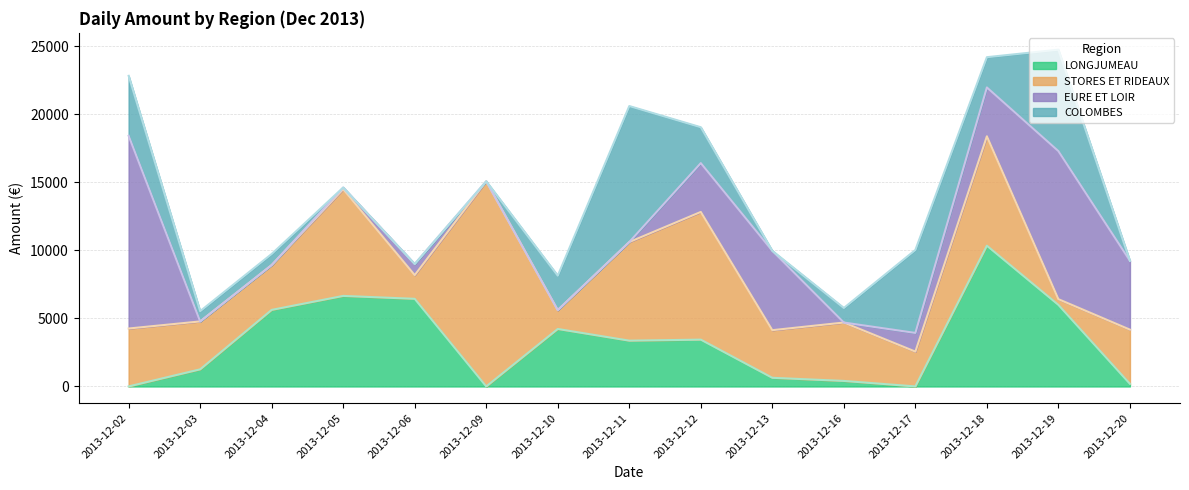

Reading left to right, transcribe all the data shown in this chart.

LONGJUMEAU: 2013-12-02=0.0	2013-12-03=1256.0	2013-12-04=5627.5	2013-12-05=6655.8	2013-12-06=6441.2	2013-12-09=0.0	2013-12-10=4223.7	2013-12-11=3364.5	2013-12-12=3440.2	2013-12-13=634.0	2013-12-16=404.0	2013-12-17=0.0	2013-12-18=10348.8	2013-12-19=5995.0	2013-12-20=190.0
STORES ET RIDEAUX: 2013-12-02=4258.0	2013-12-03=3523.5	2013-12-04=3296.9	2013-12-05=7845.7	2013-12-06=1743.4	2013-12-09=15084.9	2013-12-10=1388.0	2013-12-11=7252.0	2013-12-12=9390.0	2013-12-13=3501.8	2013-12-16=4293.7	2013-12-17=2560.2	2013-12-18=8042.8	2013-12-19=420.7	2013-12-20=3984.1
EURE ET LOIR: 2013-12-02=14171.2	2013-12-03=0.0	2013-12-04=0.0	2013-12-05=123.4	2013-12-06=818.8	2013-12-09=0.0	2013-12-10=0.0	2013-12-11=0.0	2013-12-12=3590.6	2013-12-13=5833.9	2013-12-16=0.0	2013-12-17=1372.6	2013-12-18=3591.5	2013-12-19=10884.9	2013-12-20=5065.6
COLOMBES: 2013-12-02=4409.0	2013-12-03=755.0	2013-12-04=816.2	2013-12-05=0.0	2013-12-06=0.0	2013-12-09=0.0	2013-12-10=2532.0	2013-12-11=9999.9	2013-12-12=2637.0	2013-12-13=0.0	2013-12-16=1070.6	2013-12-17=6100.0	2013-12-18=2226.1	2013-12-19=7460.0	2013-12-20=0.0